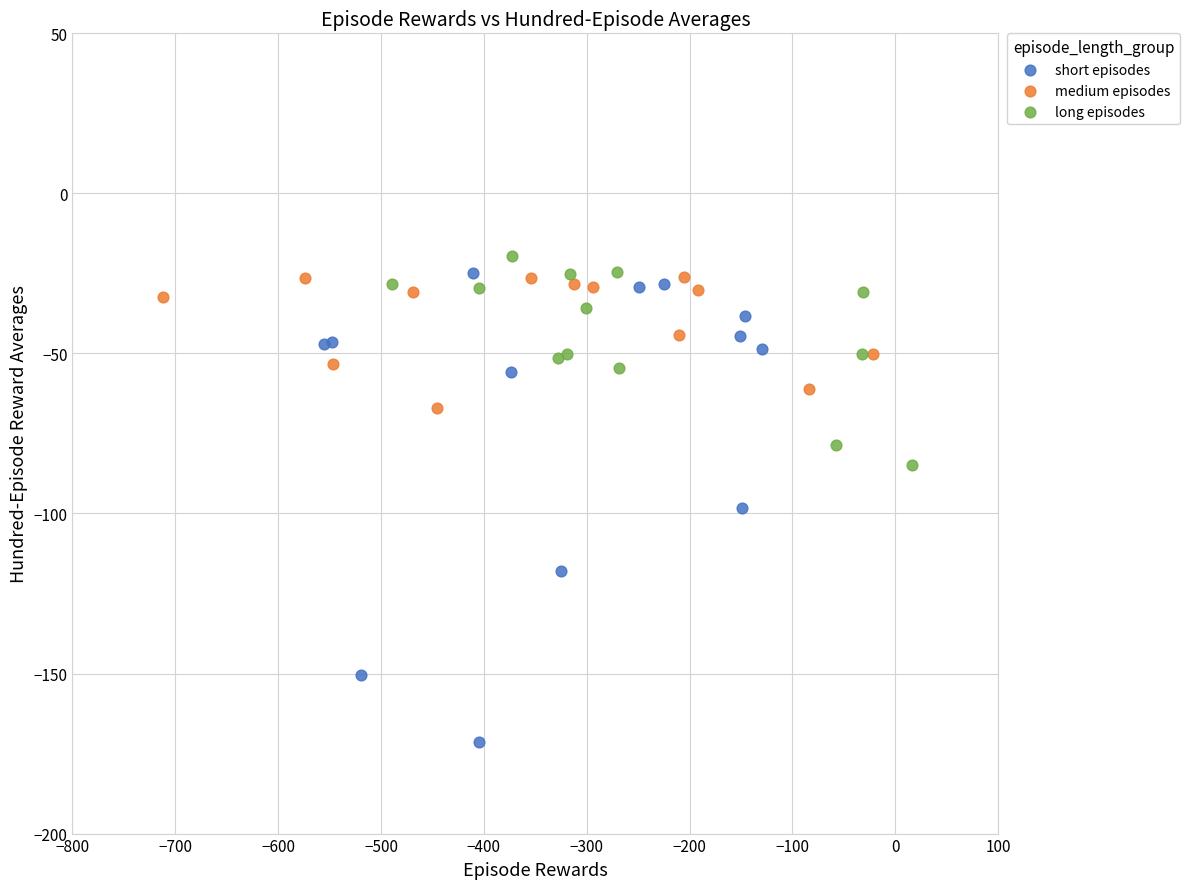

Which series contains the lowest Y value?

short episodes